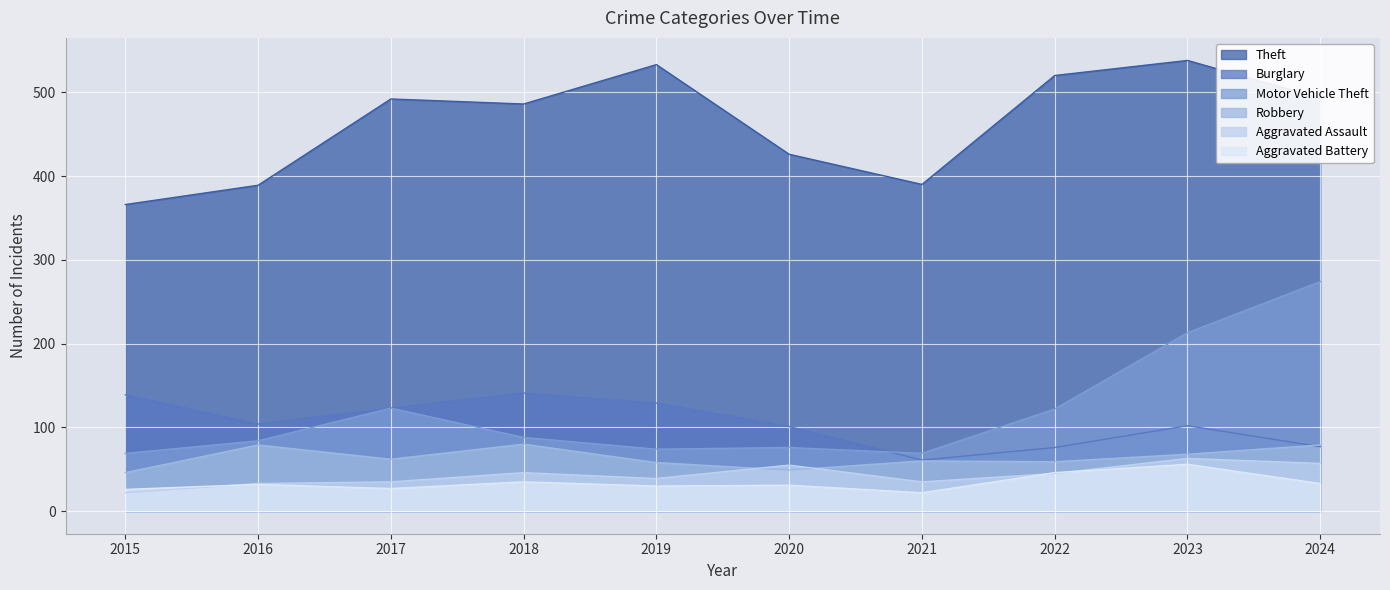

Is it true that Robbery equals 68 at 2023?

True